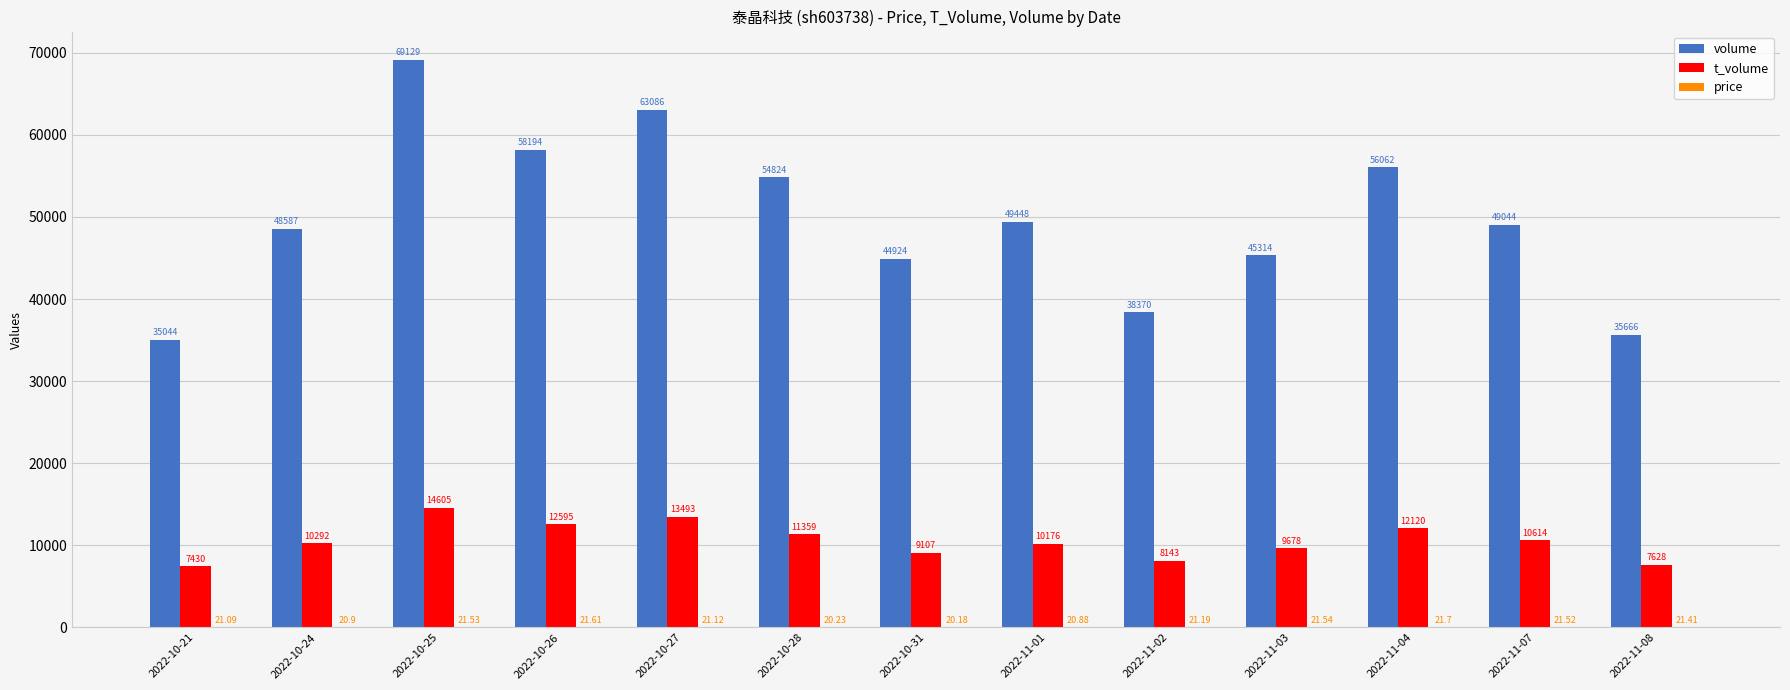

Is the value of t_volume at 2022-10-27 greater than the value of volume at 2022-10-31?

No